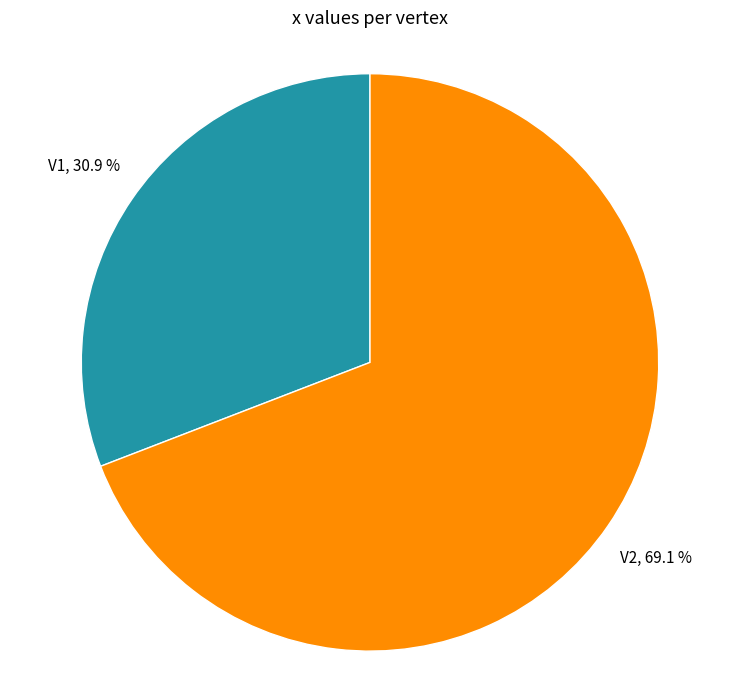

How many segments does this pie chart have?

2